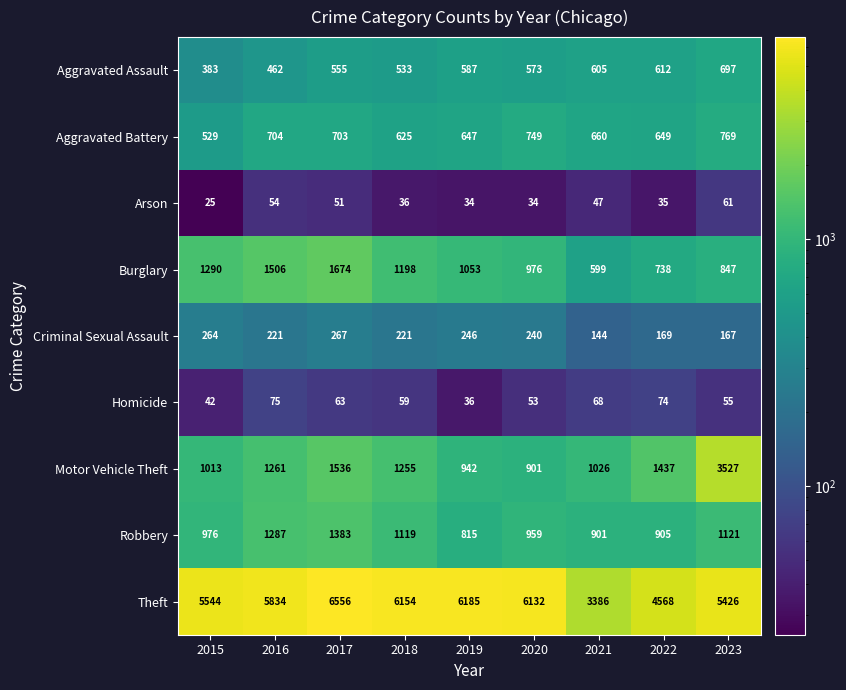

Which series has the largest total across all categories?

Theft